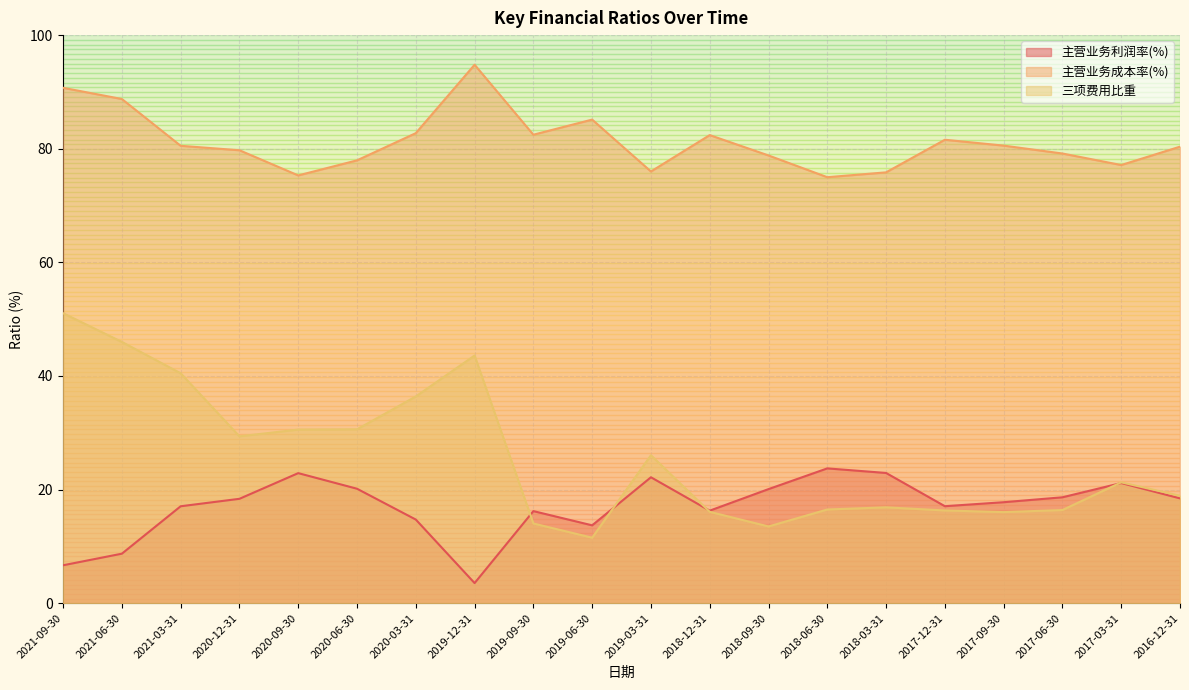

Is it true that 三项费用比重 equals 24.9 at 2018-03-31?

False